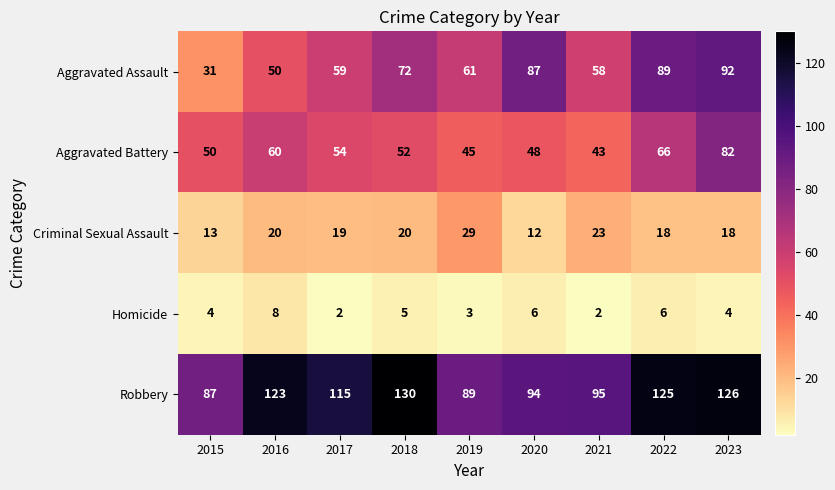

What is the total value across all series at 2020?

247